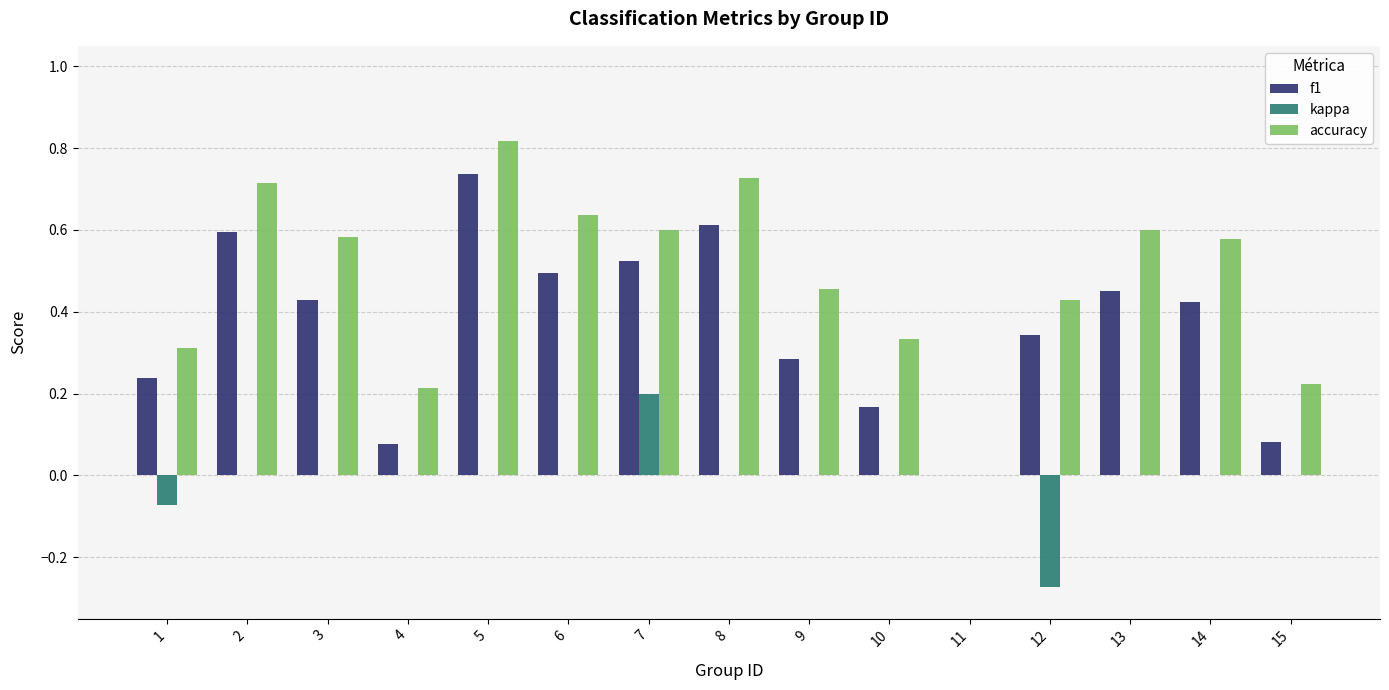

The value of accuracy at 2 is 1.0. True or false?

False